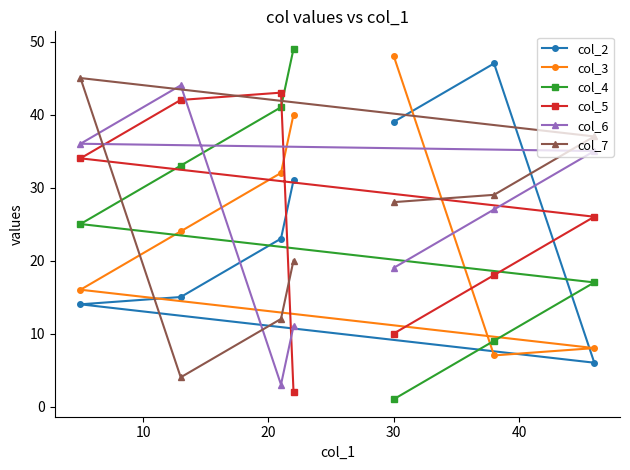

Which series has the widest spread of values?

col_4